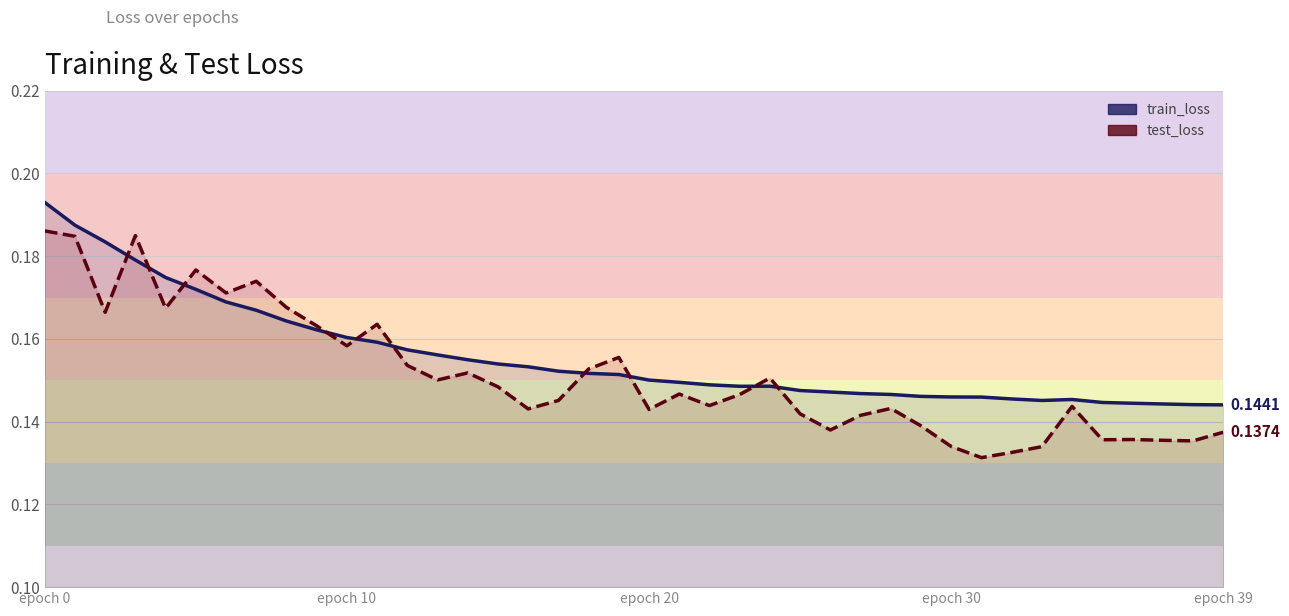

What position from the left is 6?

7